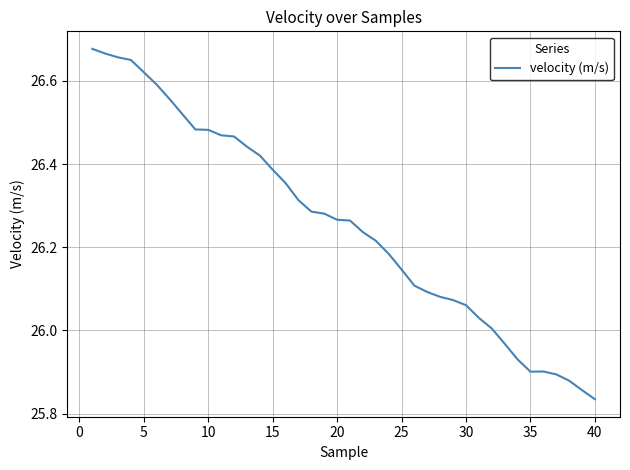

How many lines are shown in the chart?

1